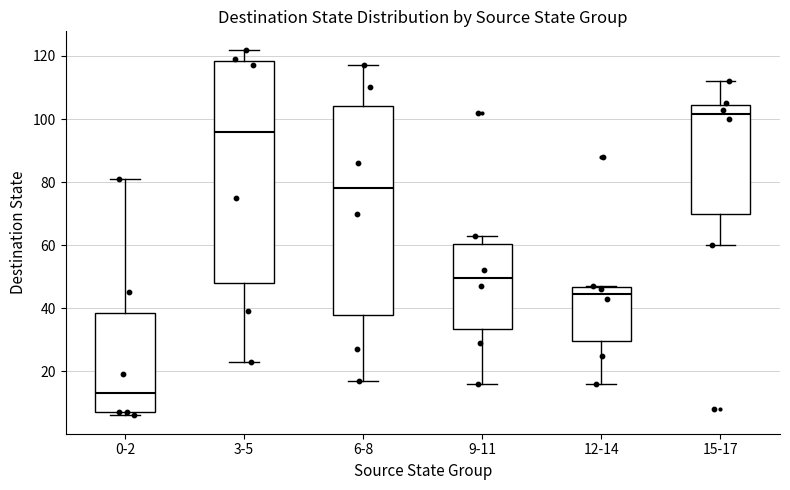

Where does the median line of the box for 3-5 sit on the y-axis? The values are not printed on the chart, so give them approximately, as read against the axis.

96